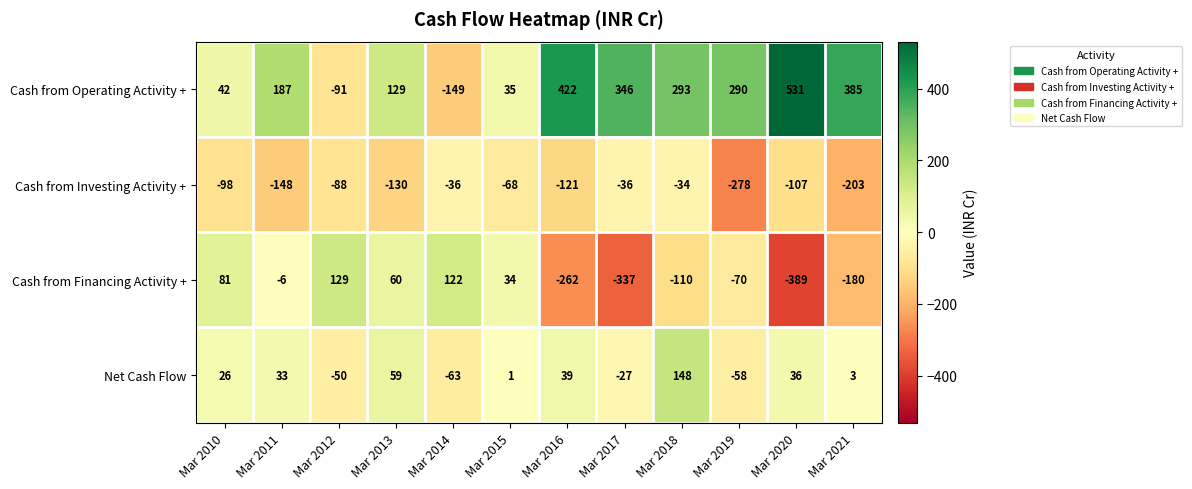

True or false: Net Cash Flow has a value of -27 at Mar 2017.

True